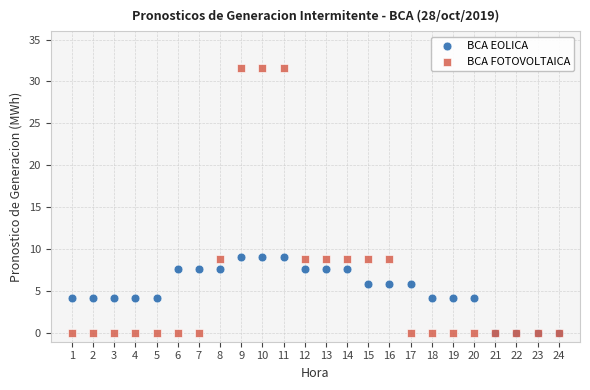

What are all the series names shown in the legend?

BCA EOLICA, BCA FOTOVOLTAICA